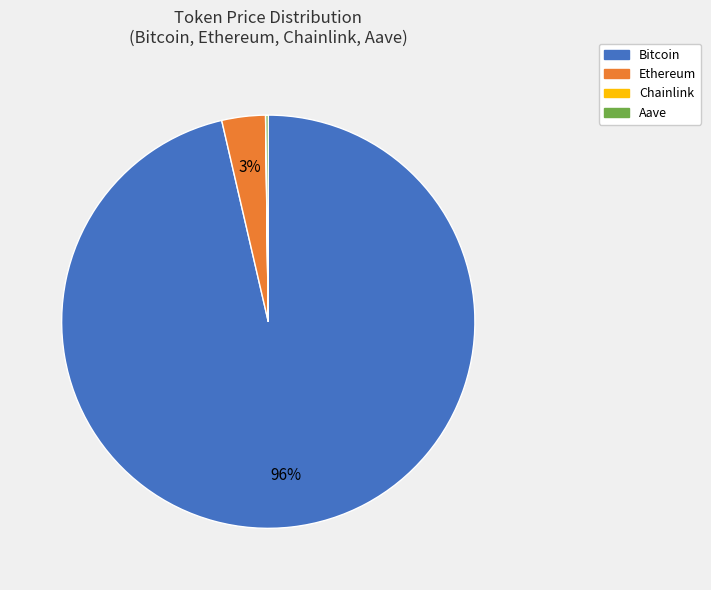

Which slice is the largest?

Bitcoin